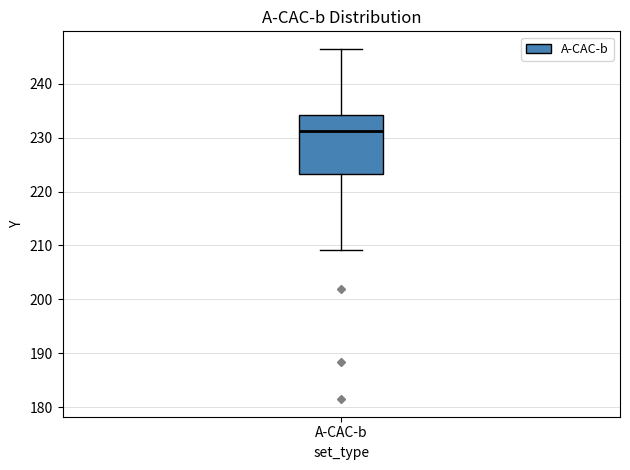

Transcribe this box plot: give where the median line is, the range the box spans, and where the two whiskers end, as read against the y-axis. The values are not printed on the chart, so give them approximately, as read against the axis.

median 231, box 223 to 234, whiskers 209 to 246